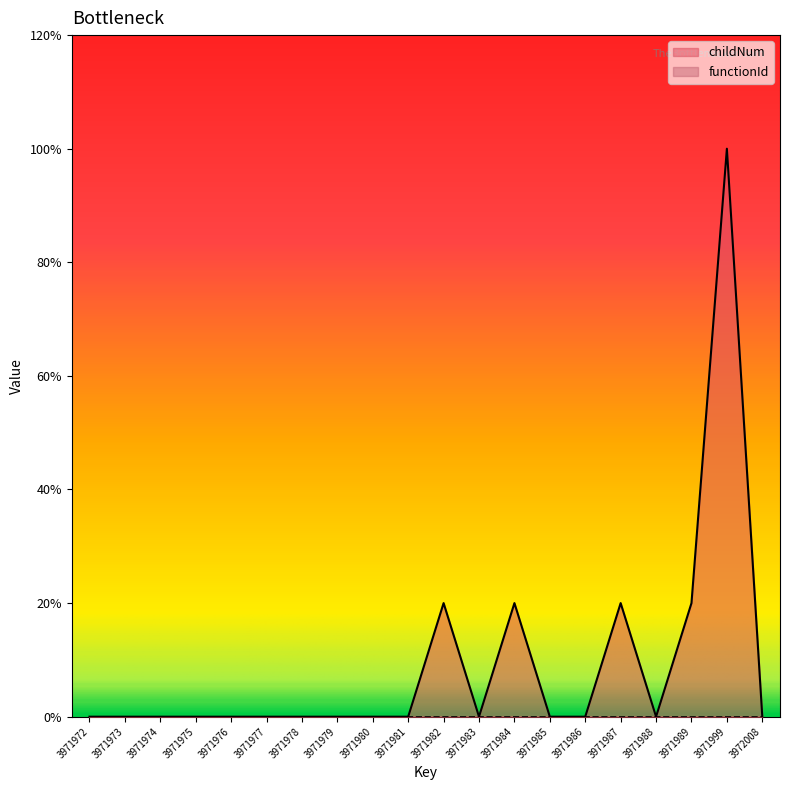

Where is the first local maximum?

3971982